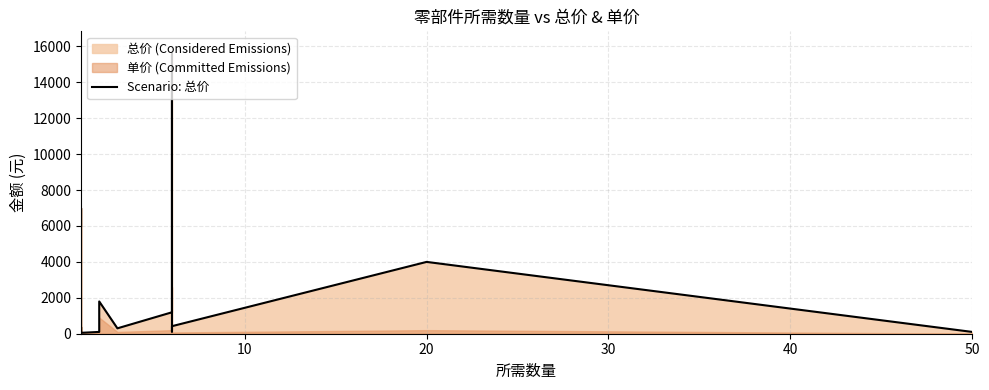

Is it true that the value at 10 is 1701?

False